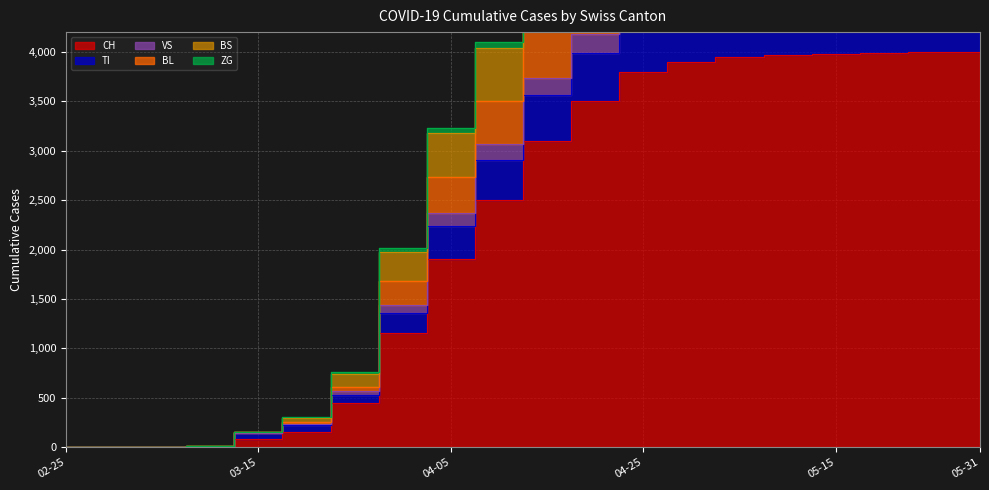

Is the value of BL at 2020-03-05 greater than the value of CH at 2020-03-20?

No